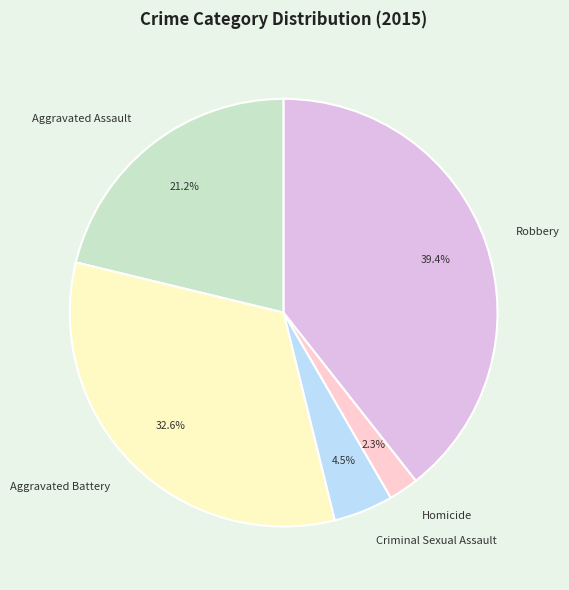

What portion of the pie excludes Aggravated Battery?

67.4%